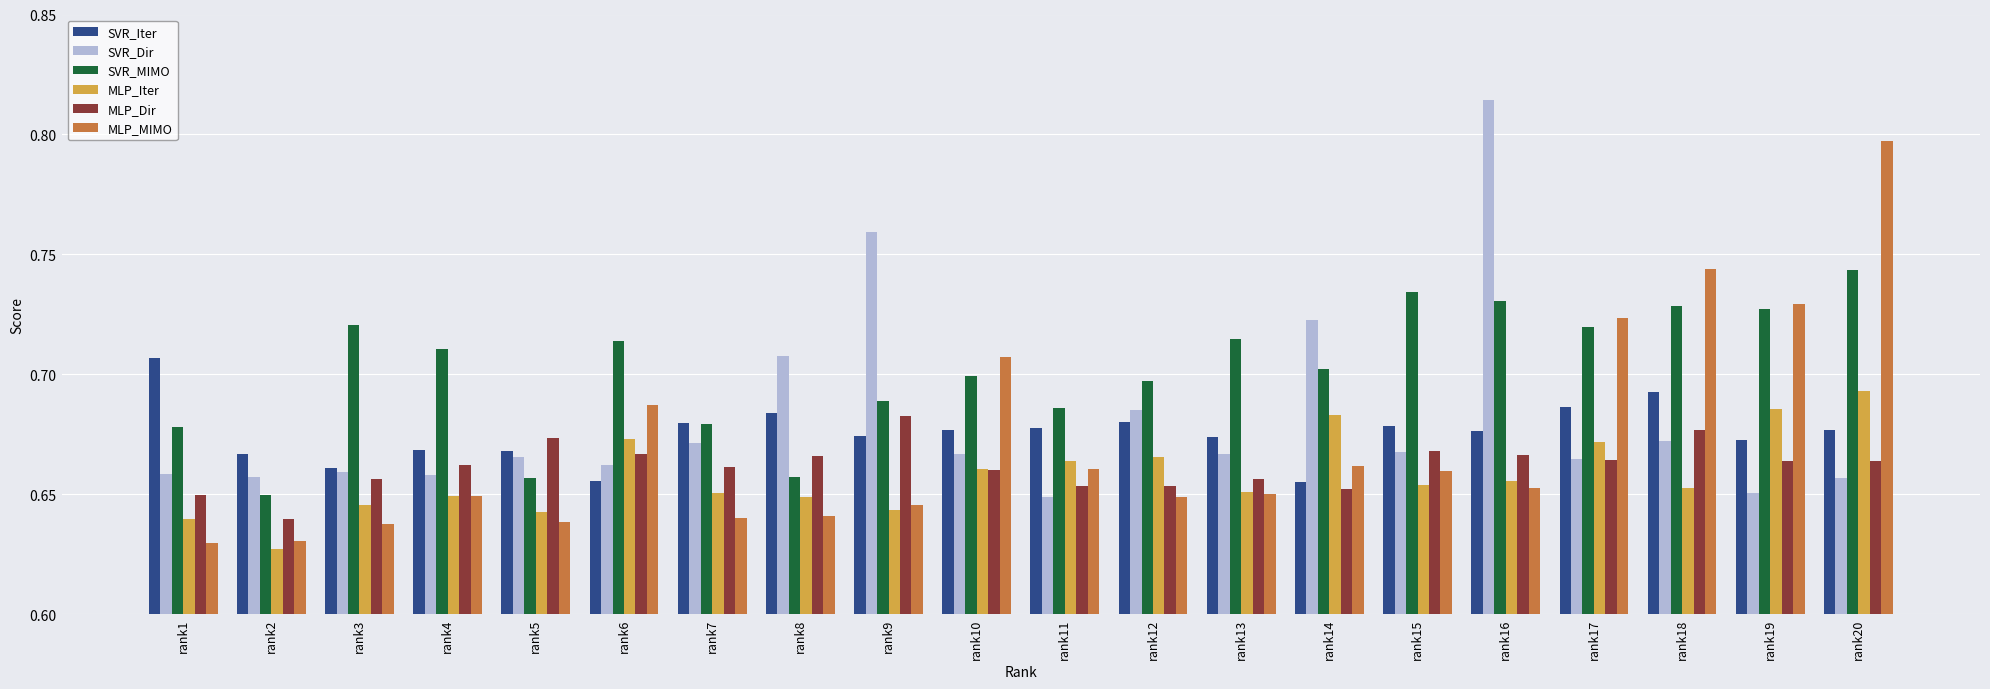

The value of SVR_Iter at rank10 is 1.0. True or false?

False